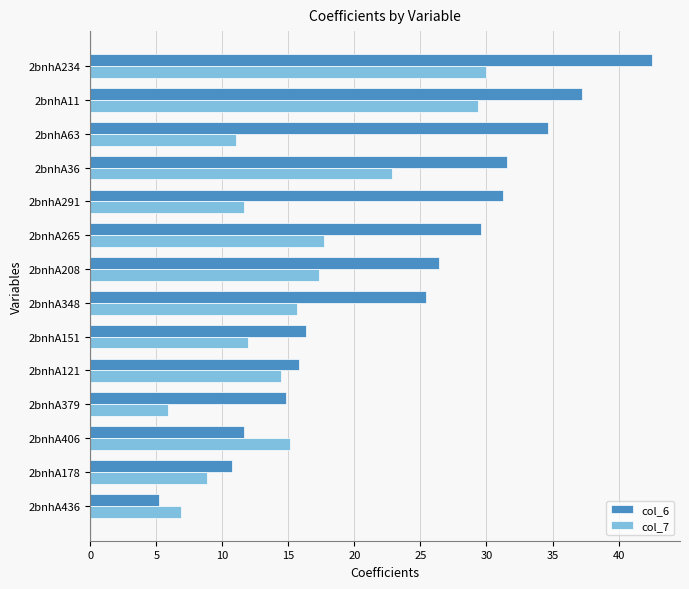

What is the total value across all series at 2bnhA121?

30.2